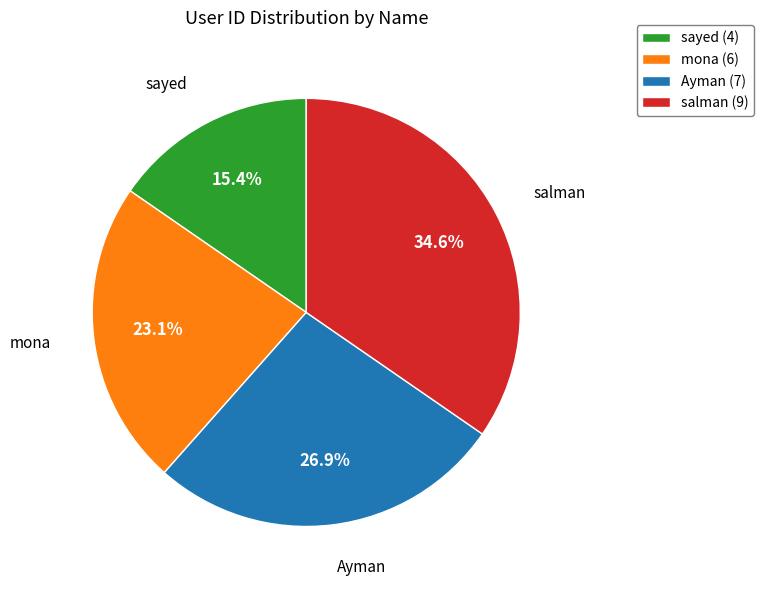

What percentage is NOT represented by mona?

76.9%